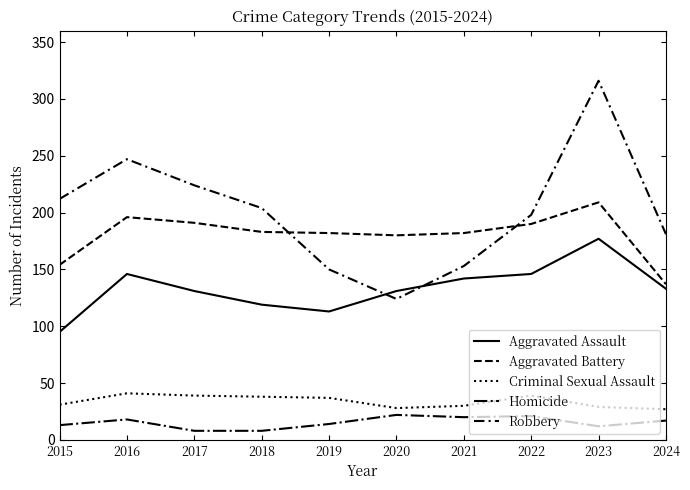

Does the chart have visible grid lines?

No